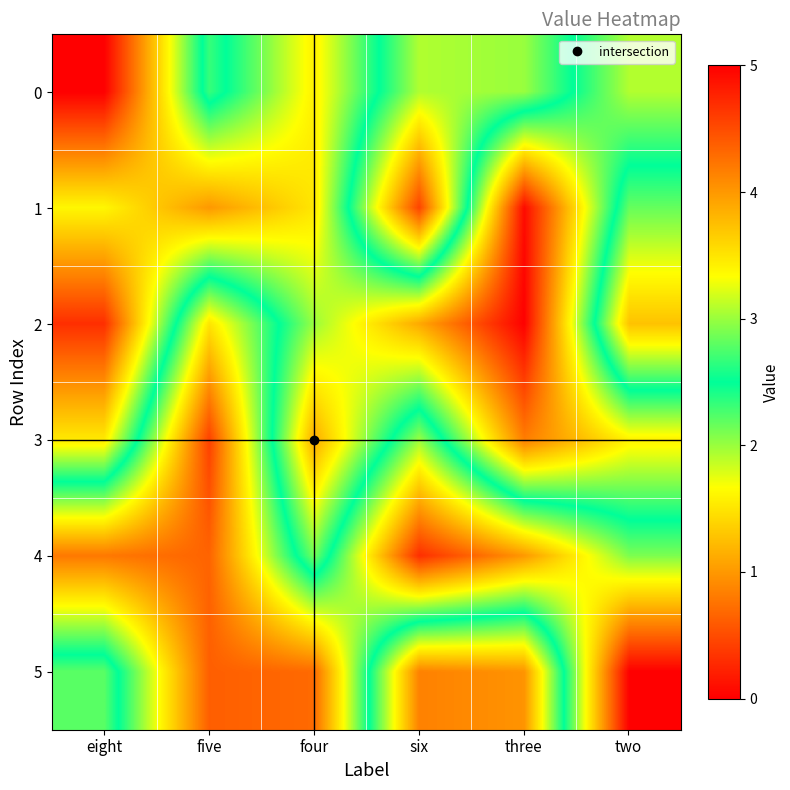

Reading left to right, extract all data points from this chart.

row_0: eight=0.0	five=2.7	four=1.6	six=3.1	three=3.0	two=1.9
row_1: eight=1.6	five=1.0	four=1.5	six=4.6	three=0.1	two=2.8
row_2: eight=0.3	five=3.5	four=2.0	six=1.1	three=0.0	two=3.7
row_3: eight=1.5	five=4.6	four=1.1	six=3.0	three=0.8	two=1.6
row_4: eight=4.2	five=4.3	four=2.1	six=4.7	three=4.0	two=2.9
row_5: eight=2.2	five=4.4	four=4.3	six=0.8	three=1.0	two=5.0